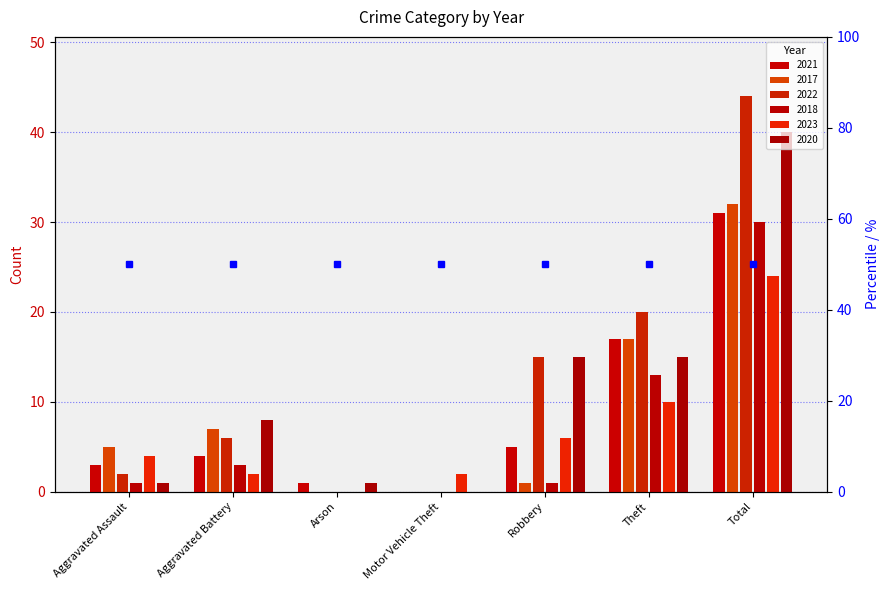

Reading left to right, what are all the values shown in this chart?

2021: 3	4	1	0	5	17	31
2017: 5	7	0	0	1	17	32
2022: 2	6	0	0	15	20	44
2018: 1	3	0	0	1	13	30
2023: 4	2	0	2	6	10	24
2020: 1	8	1	0	15	15	40